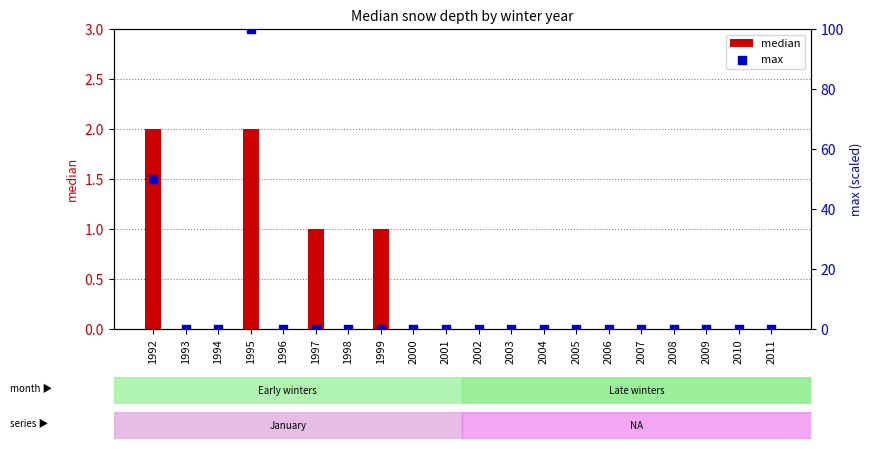

At how many categories does at least one series exceed 64?

1